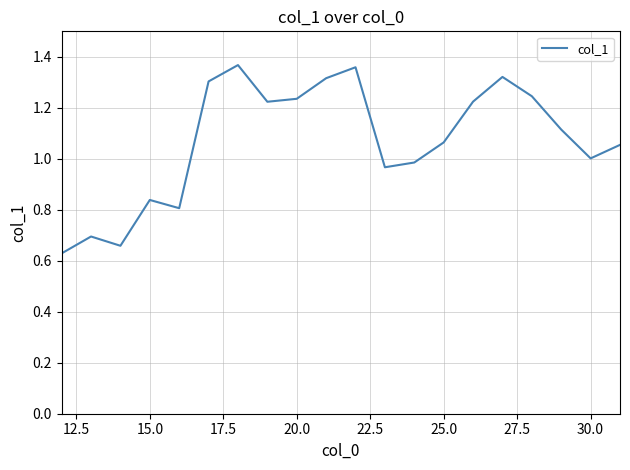

How many interior local valleys (lower than both neighbors) does the data have?

5